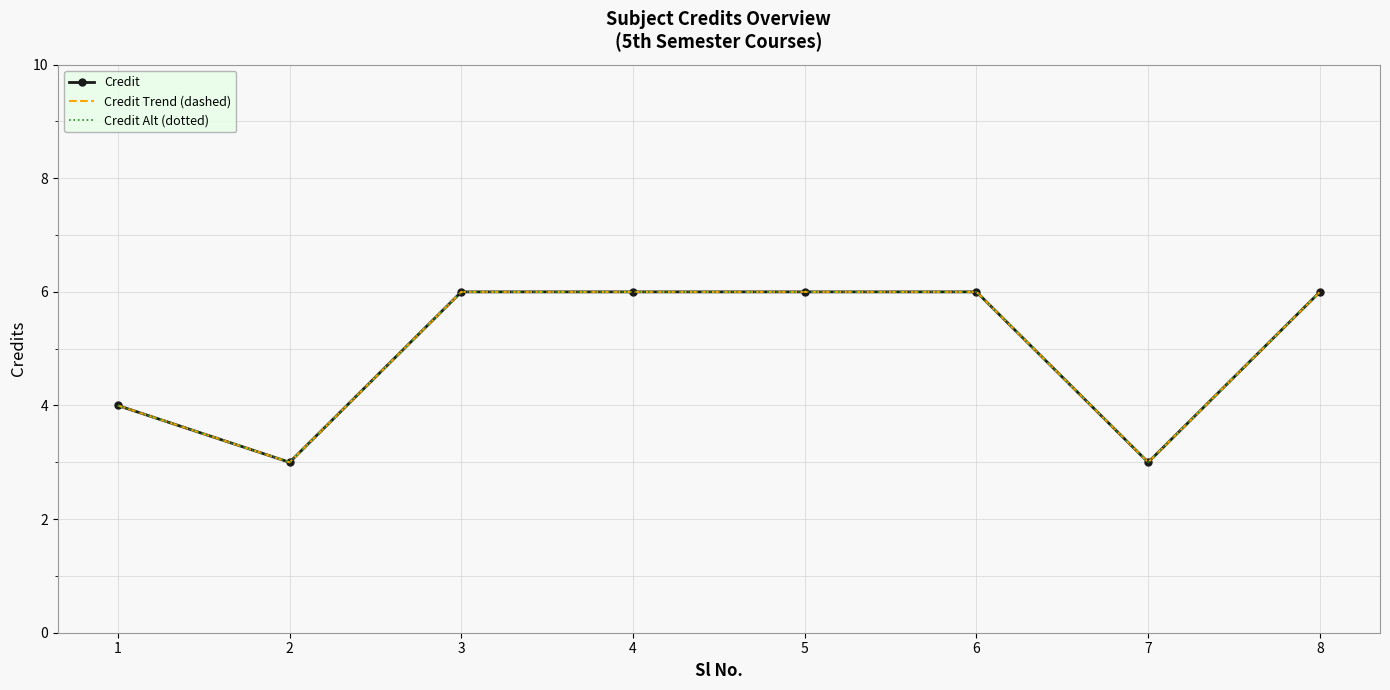

True or false: Credit Alt (dotted) and Credit cross at least once.

False